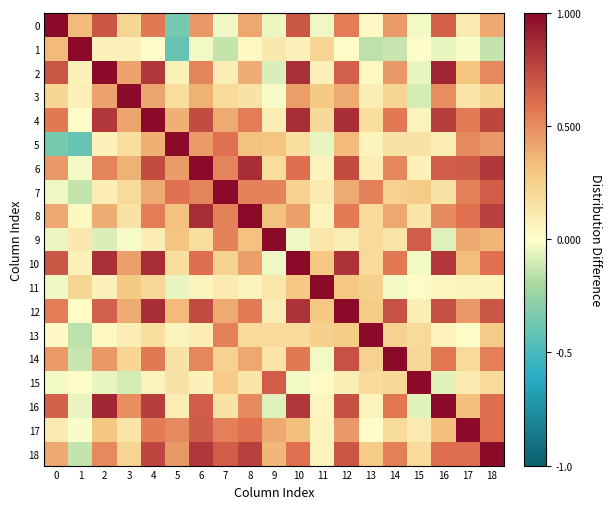

Which category has the lowest value across all series?

5